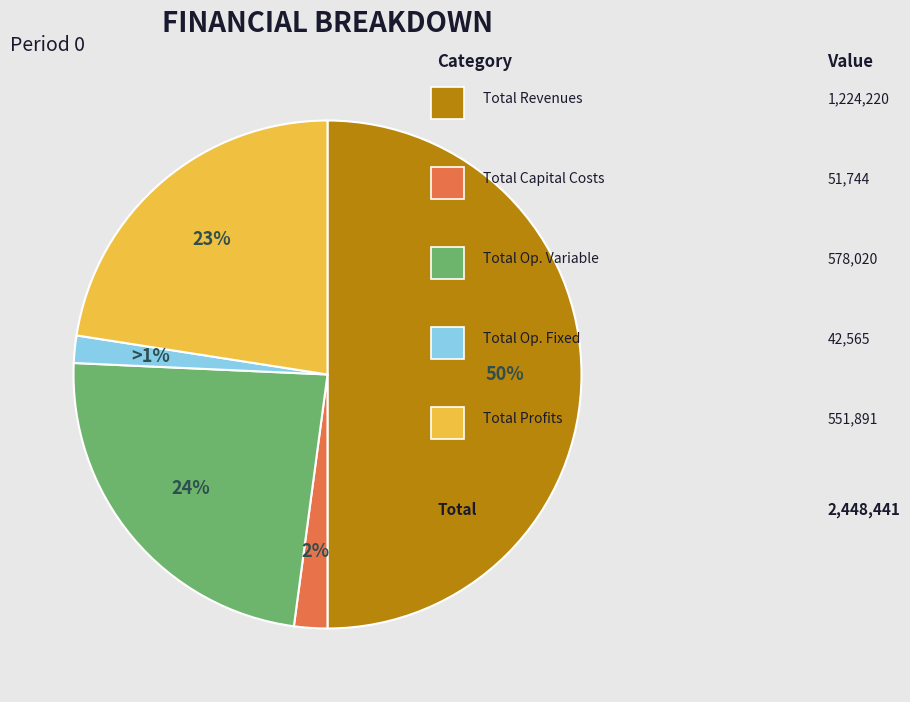

True or false: Total Capital Costs accounts for 14% of the total.

False